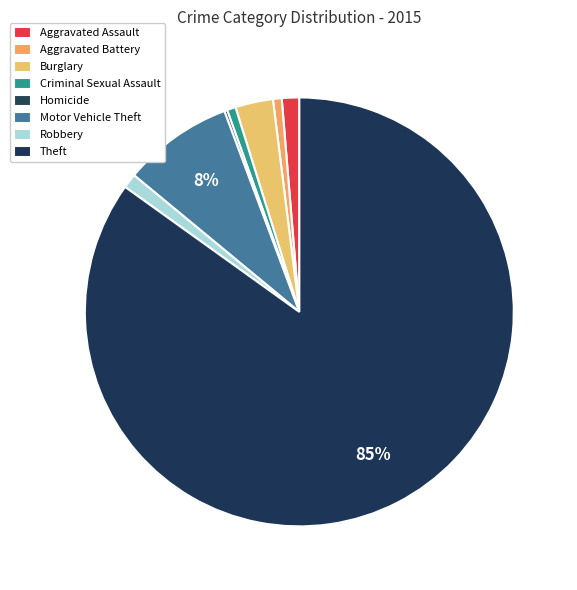

To the nearest percent, what is the average slice percentage?

12%